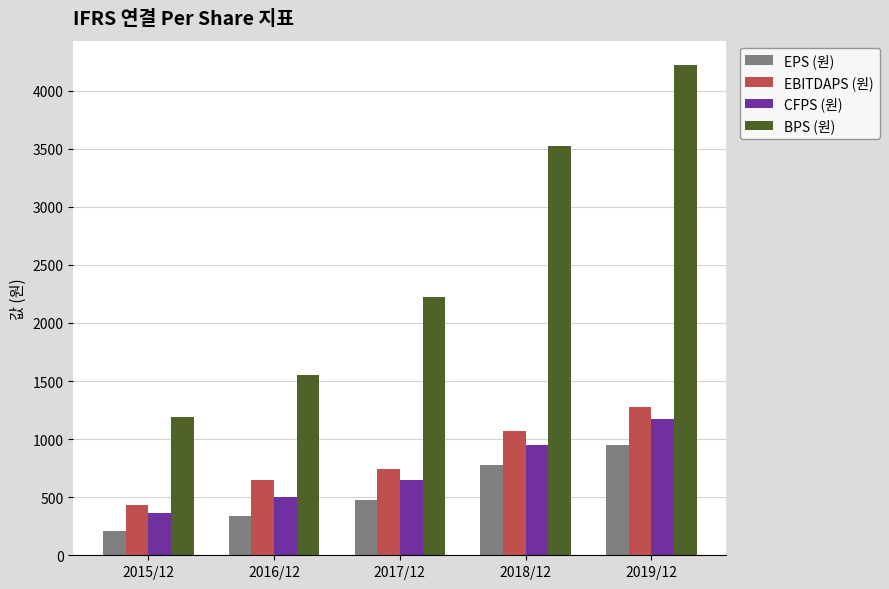

Is the value of BPS (원) at 2015/12 greater than the value of EPS (원) at 2015/12?

Yes